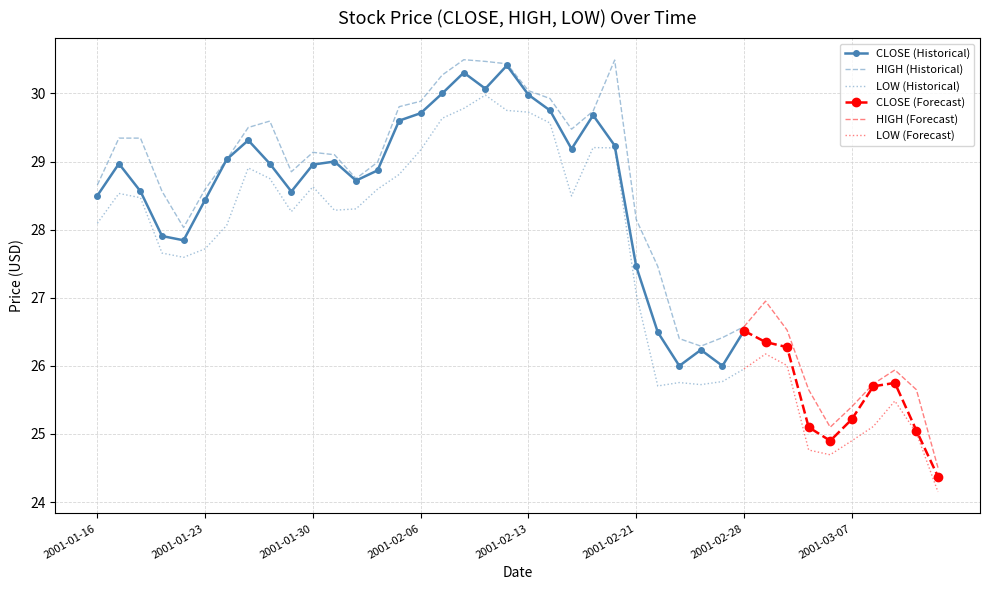

Rank the categories by value from lowest to highest.

2001-03-13, 2001-03-06, 2001-03-12, 2001-03-05, 2001-03-07, 2001-03-08, 2001-03-09, 2001-02-23, 2001-02-27, 2001-02-26, 2001-03-02, 2001-03-01, 2001-02-22, 2001-02-28, 2001-02-21, 2001-01-22, 2001-01-19, 2001-01-23, 2001-01-16, 2001-01-29, 2001-01-18, 2001-02-01, 2001-02-02, 2001-01-30, 2001-01-17, 2001-01-26, 2001-01-31, 2001-01-24, 2001-02-15, 2001-02-20, 2001-01-25, 2001-02-05, 2001-02-16, 2001-02-06, 2001-02-14, 2001-02-13, 2001-02-07, 2001-02-09, 2001-02-08, 2001-02-12